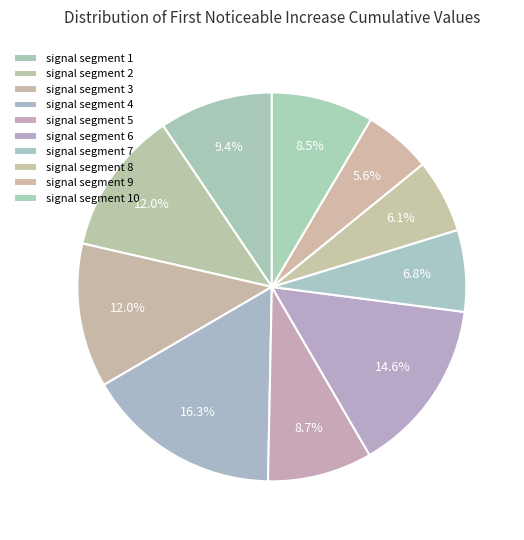

How many slices are in this pie chart?

10